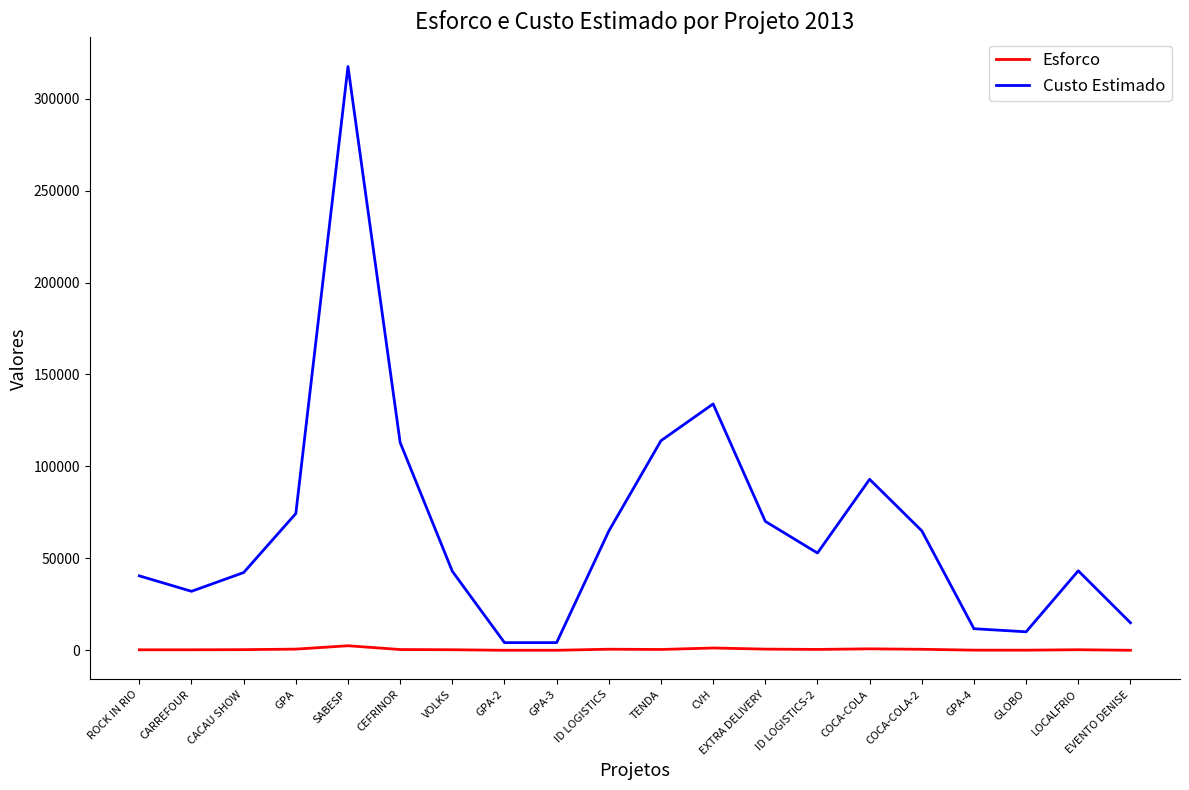

What is the average value of the Esforco series?

525